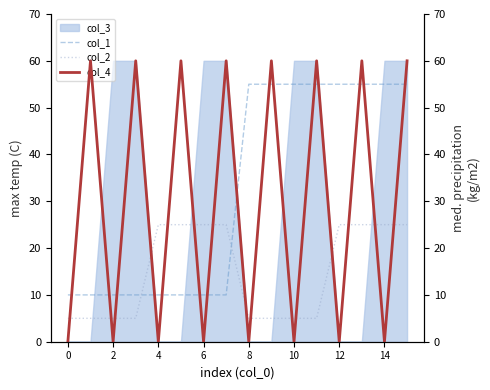

Between 15 and 10, which is larger?

15